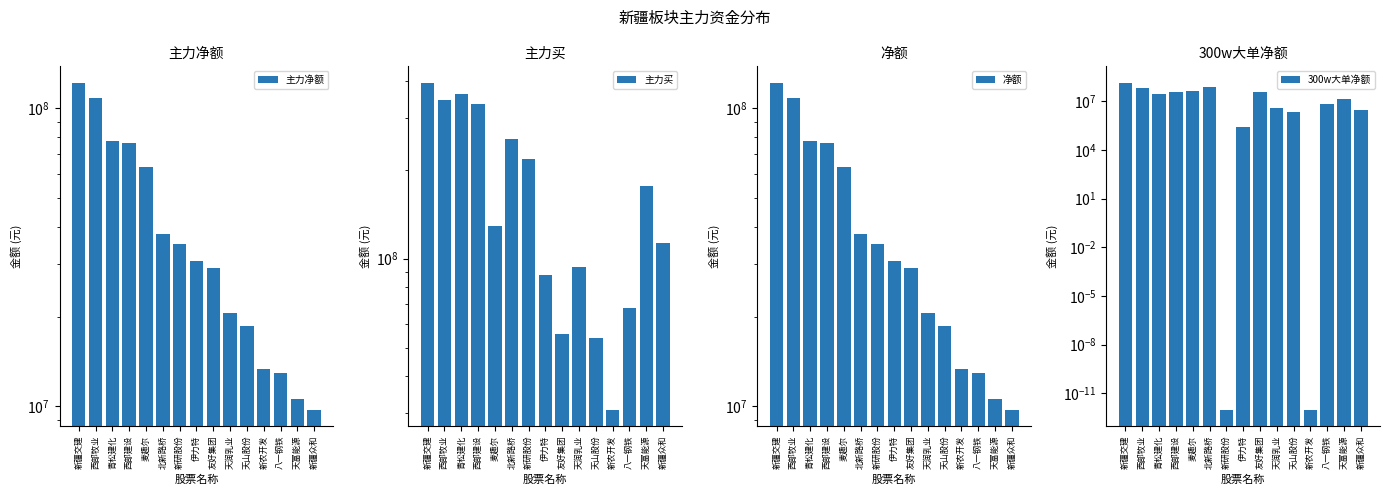

What is the value of the 300w大单净额 bar at the 4th from the left?

38197119.0